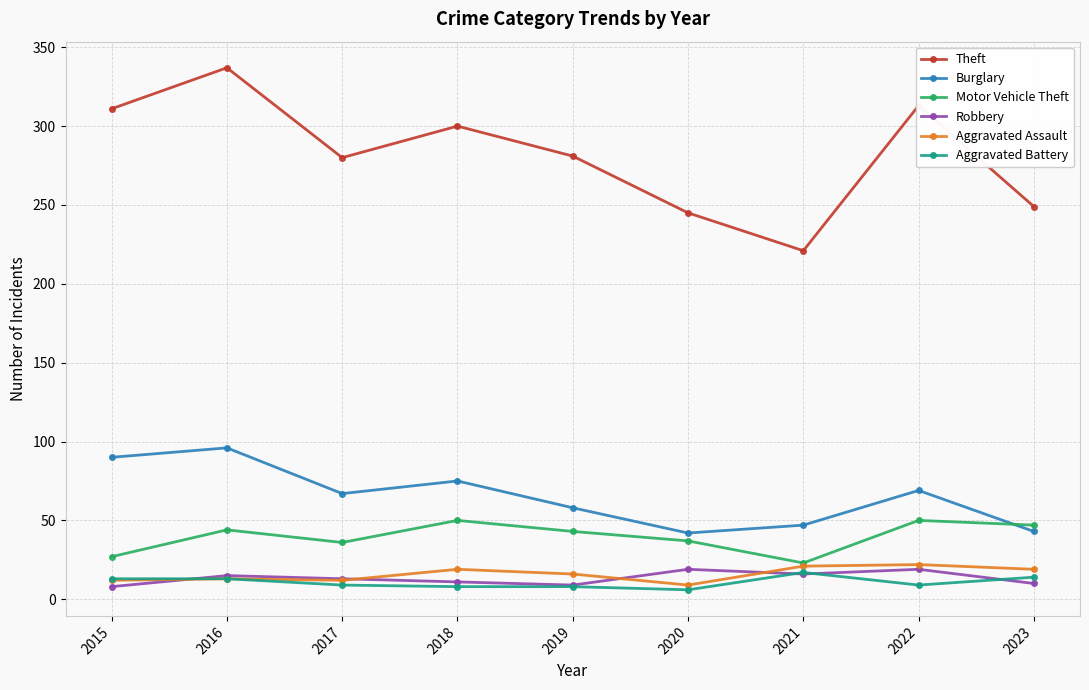

At which label does Theft first exceed 281?

2015